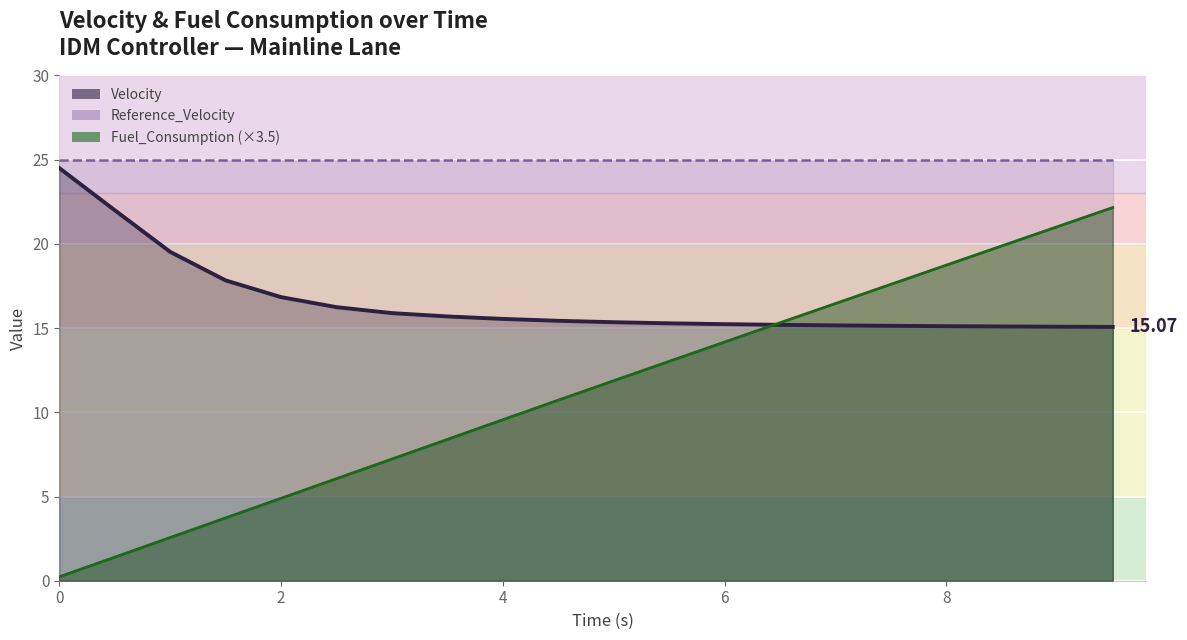

How many lines are shown in the chart?

3